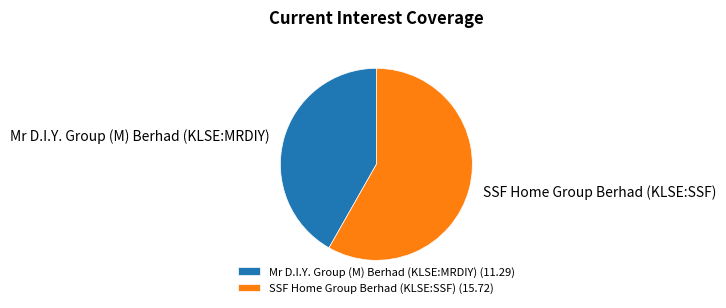

Between SSF Home Group Berhad (KLSE:SSF) and Mr D.I.Y. Group (M) Berhad (KLSE:MRDIY), which is larger?

SSF Home Group Berhad (KLSE:SSF)